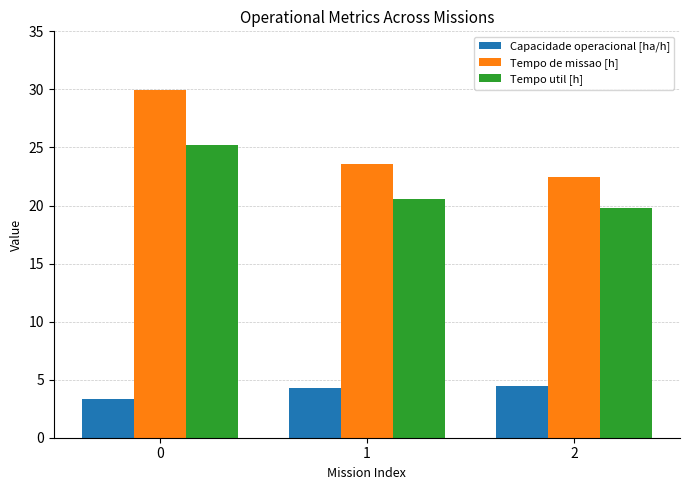

Which series changed the most between 1 and 2?

Tempo de missao [h]